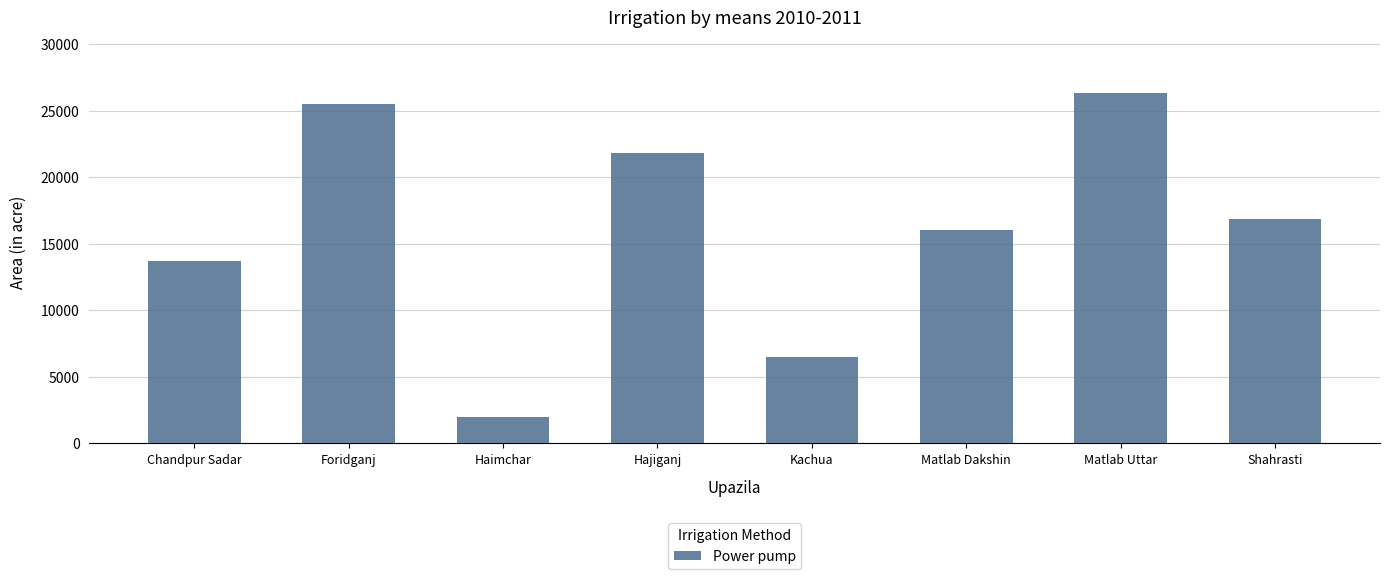

What is the change in value from Hajiganj to Kachua?

-15360